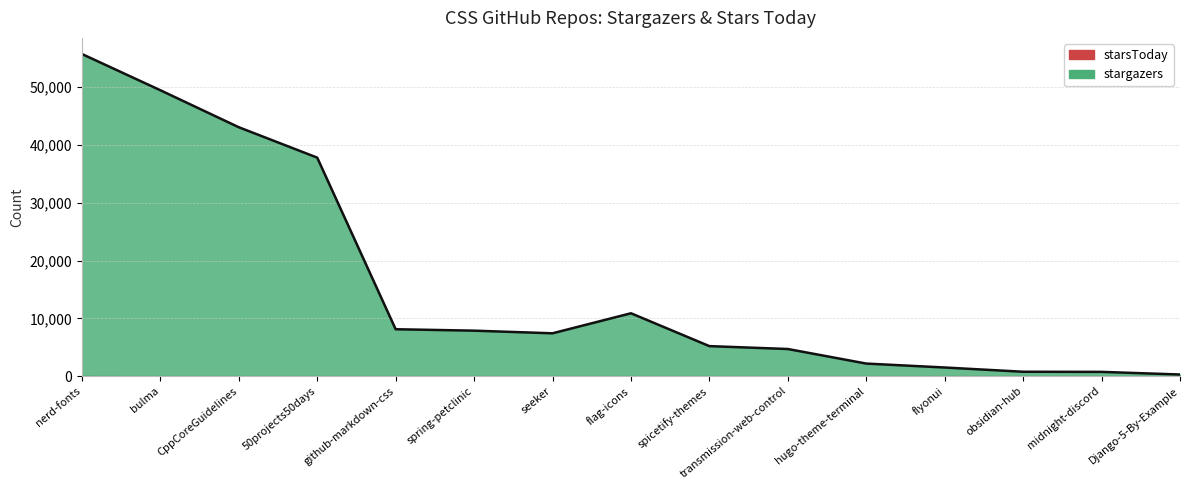

At which category does the chart reach its minimum across all series?

Django-5-By-Example